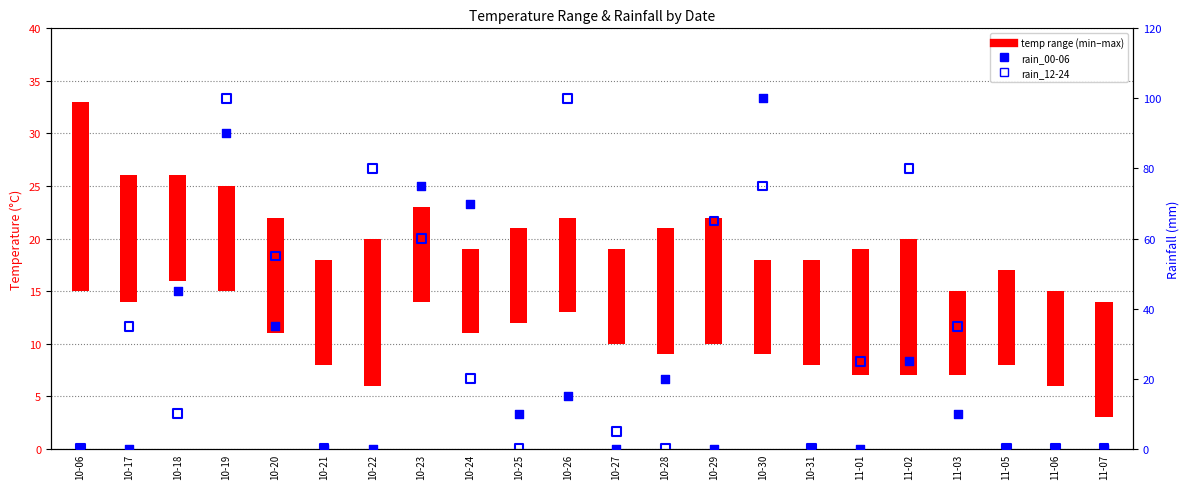

At which category is the sum across all series the highest?

10-19